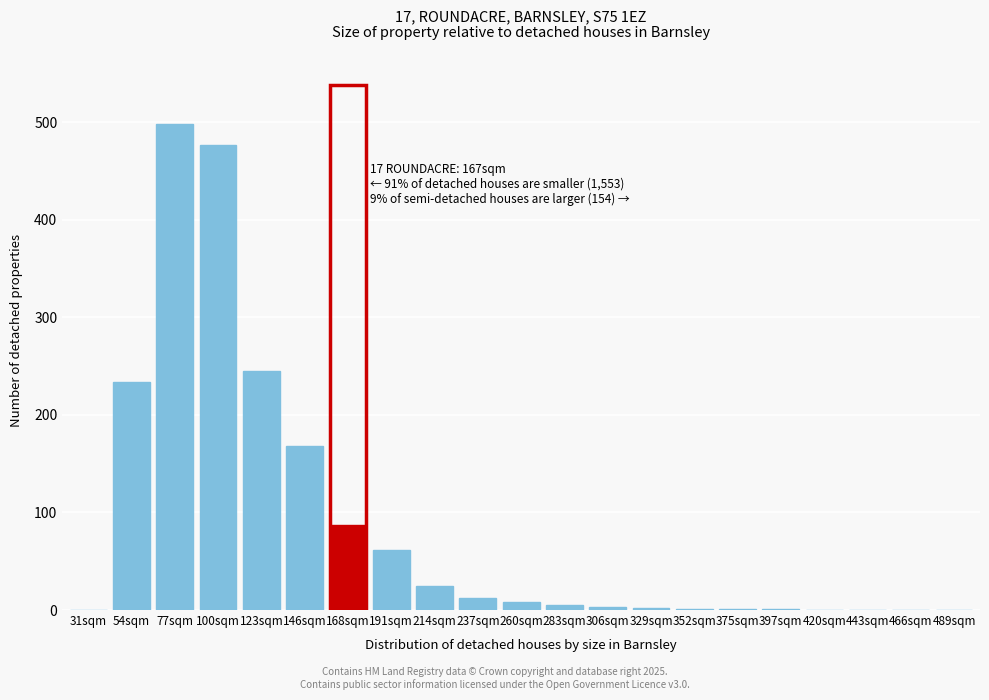

True or false: the data shows 0 at 489sqm.

True